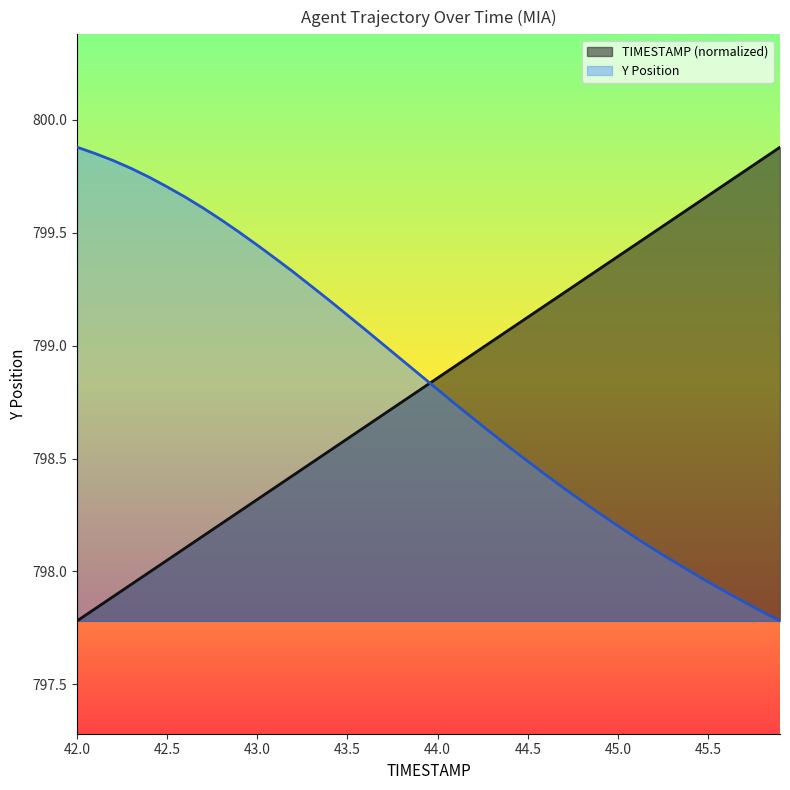

List the series in order of their peak value, highest first.

TIMESTAMP, Y